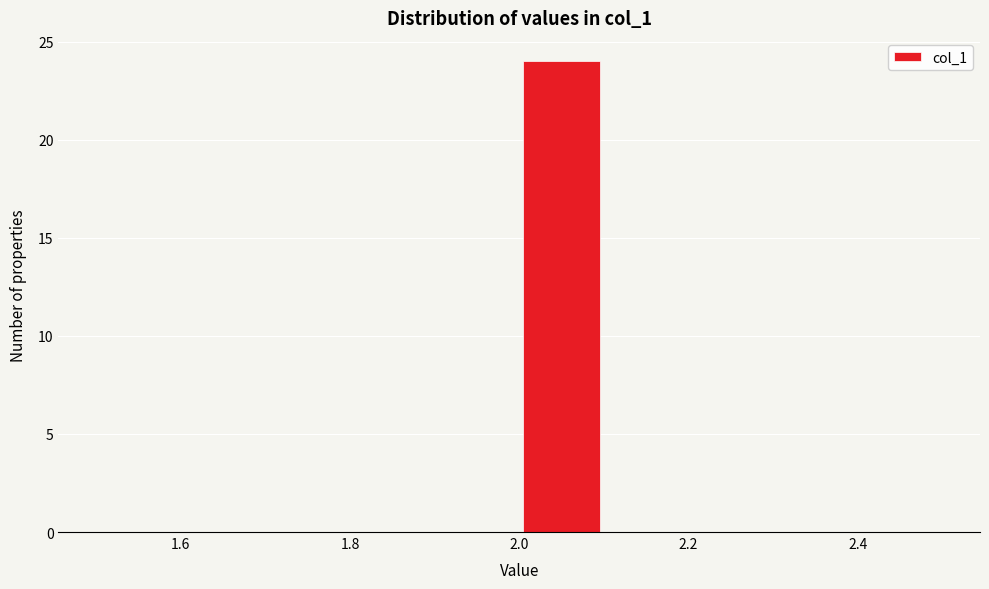

What is the height of the bar covering 2.0 to 2.1 on the x-axis? The values are not printed on the chart, so give them approximately, as read against the axis.

24